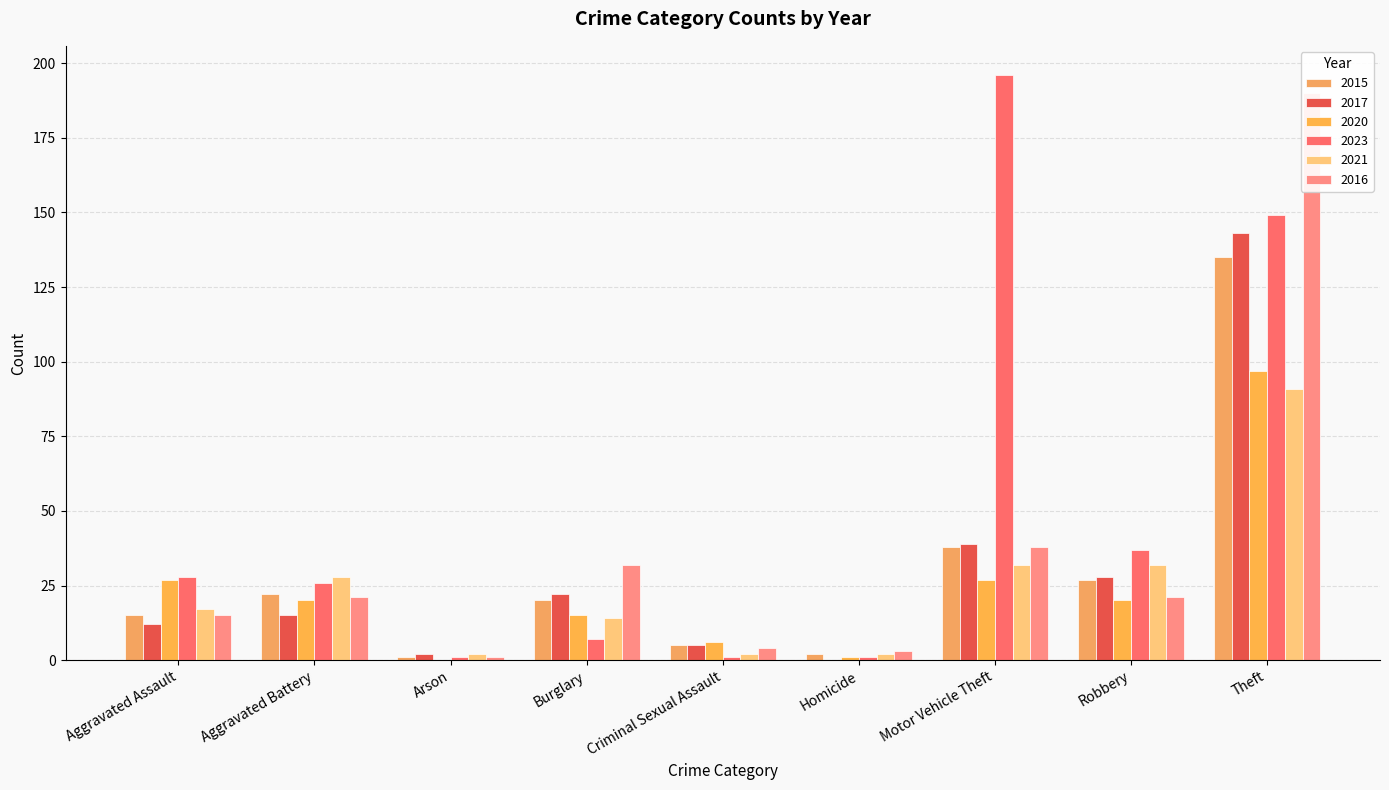

What is the sum of all 2023 values?

446